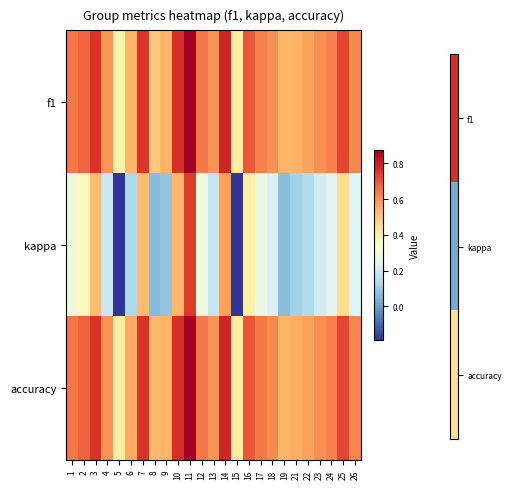

Which series changed the most between 9 and 22?

kappa